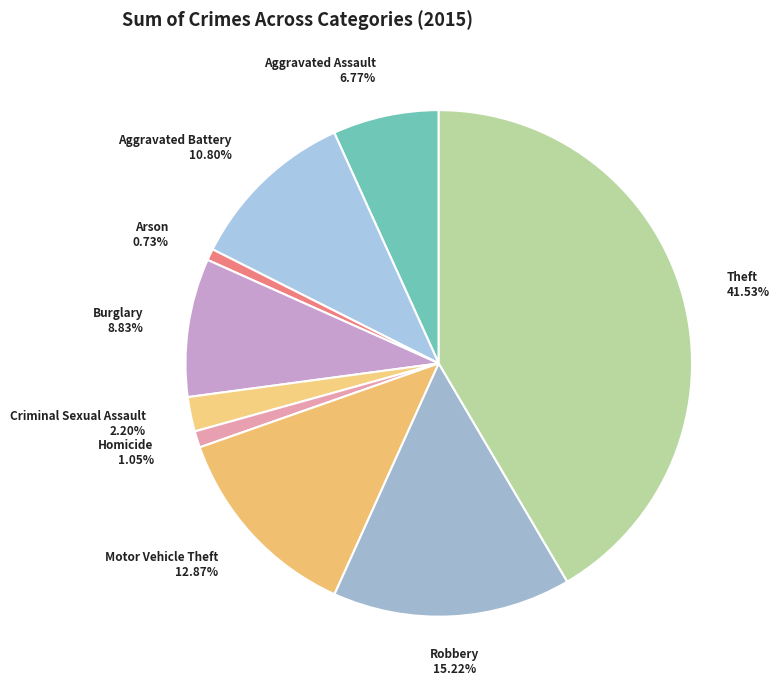

To the nearest percent, what percentage of the pie is Robbery?

15%